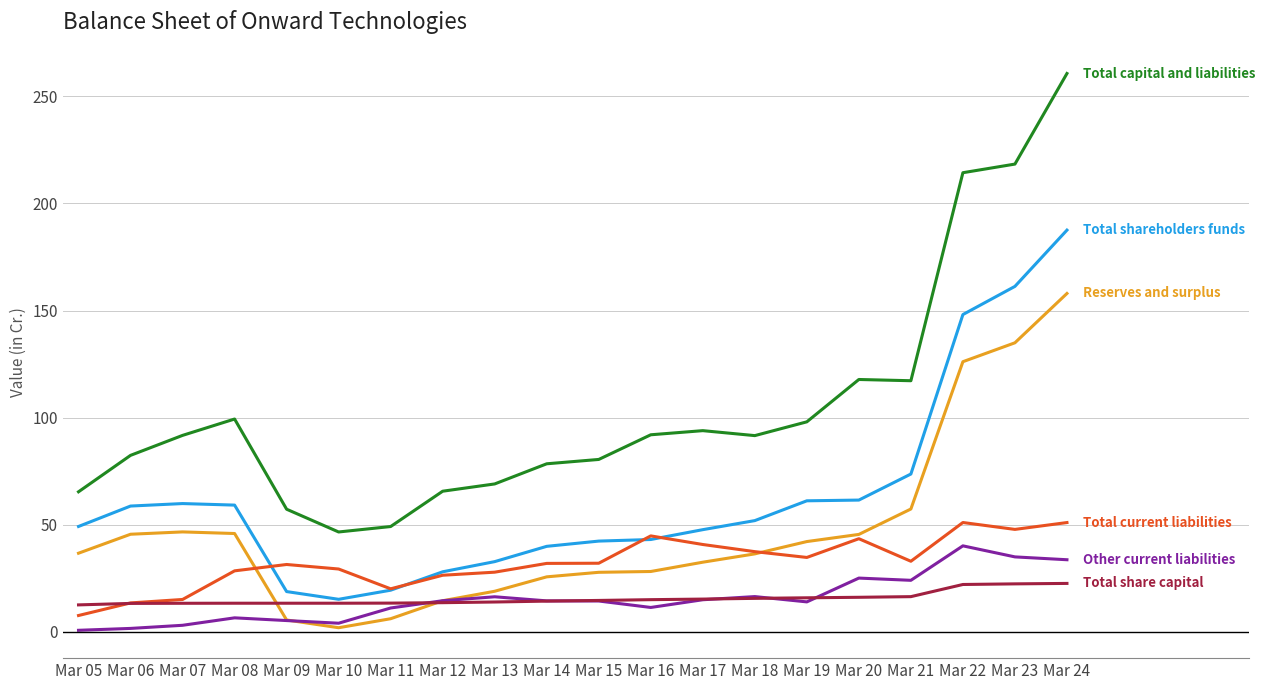

What is the total value across all series at Mar 23?

619.6